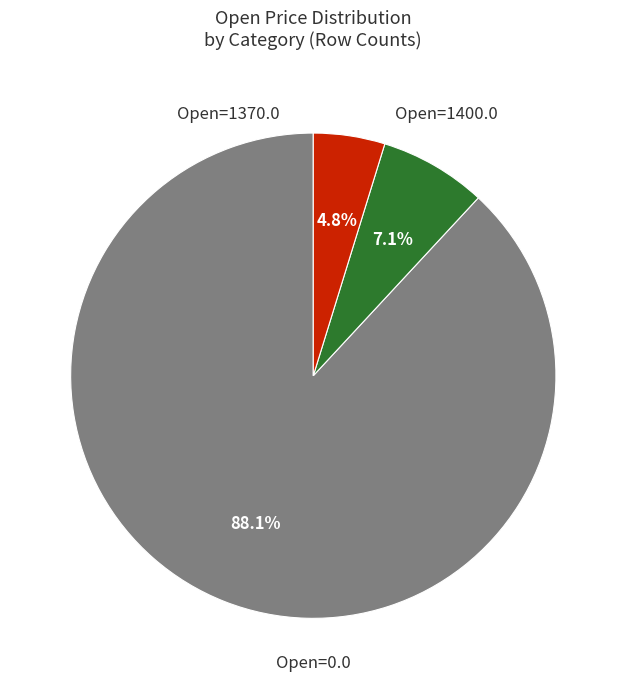

Is there a majority slice in this chart?

Yes